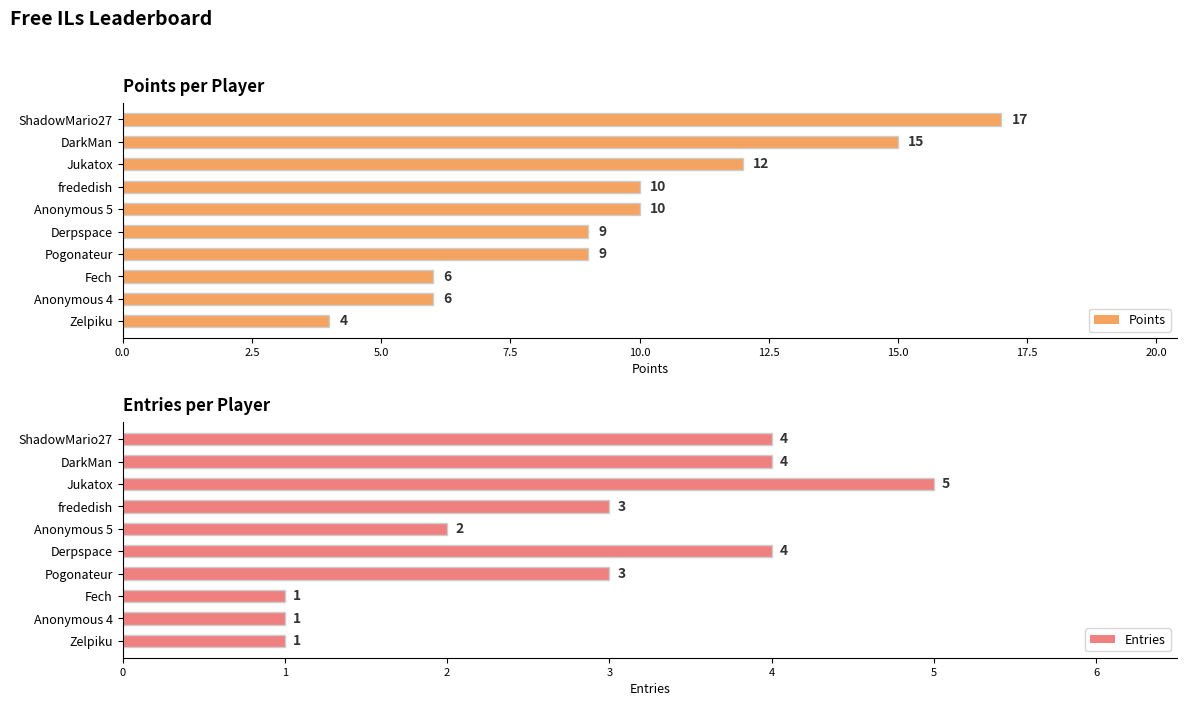

What is the lowest value of the Points series?

4